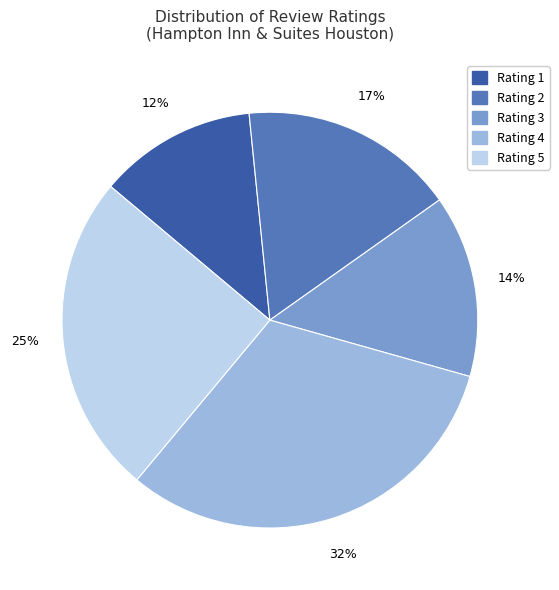

To the nearest percent, what portion does Rating 3 represent?

14%